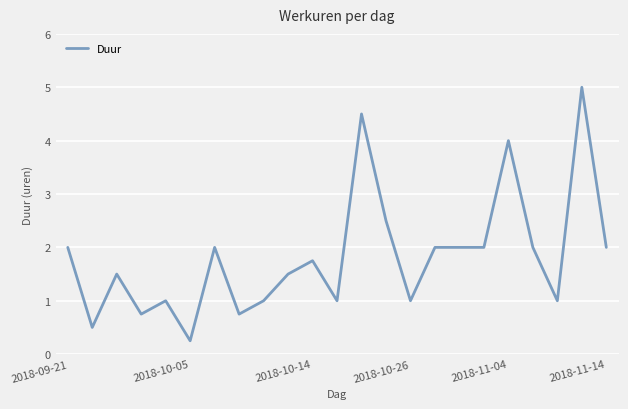

What is the greatest value displayed?

5.0